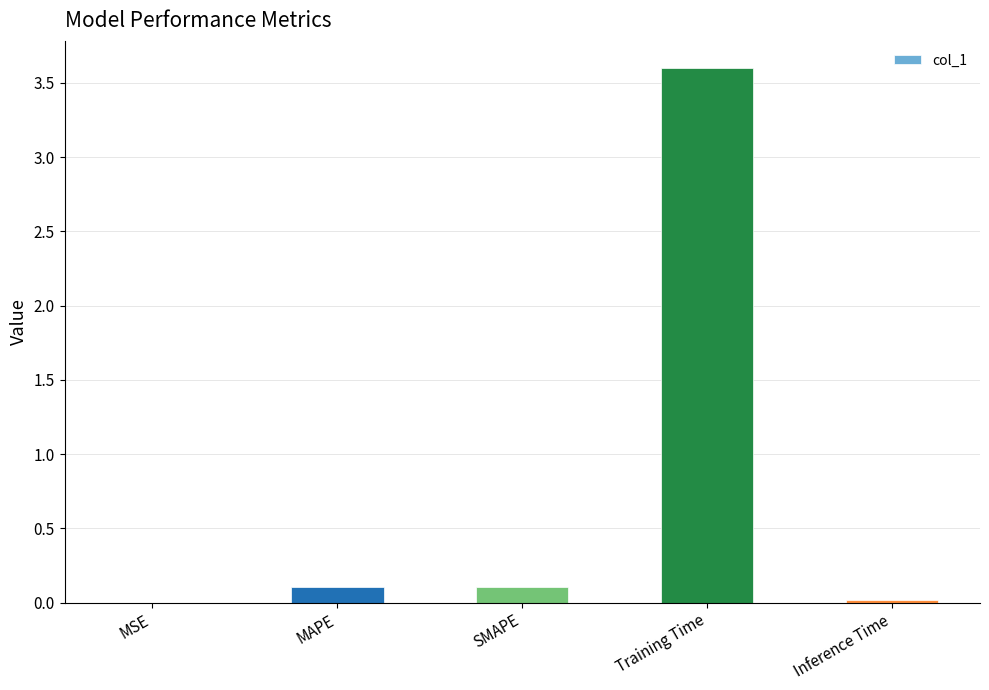

Which has a higher value, Inference Time or SMAPE?

SMAPE